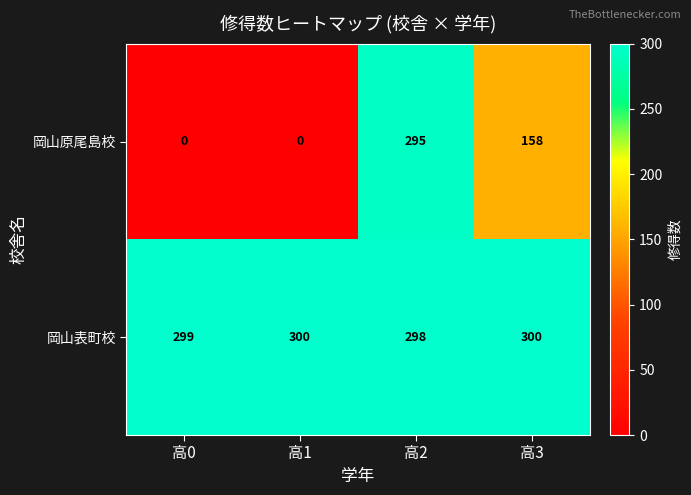

At which label does 岡山原尾島校 first exceed 158?

高2